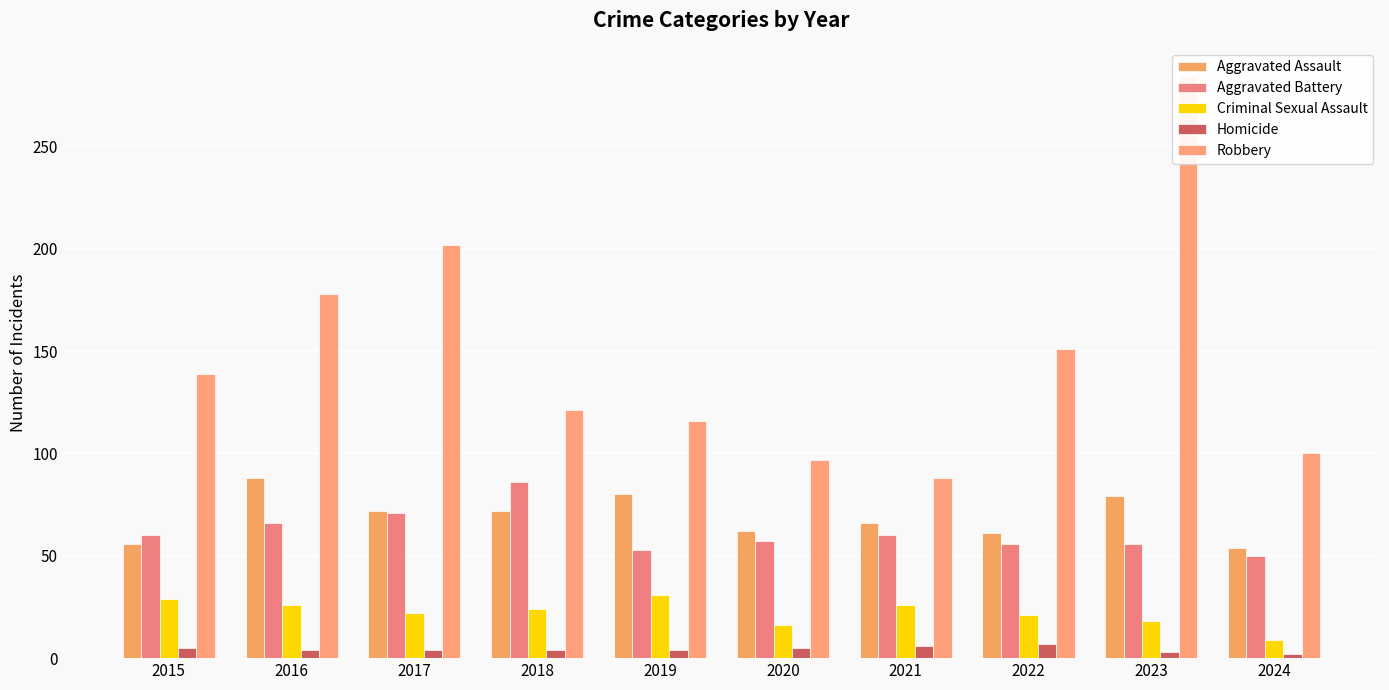

What is the difference between the maximum and minimum values in the Robbery series?

196